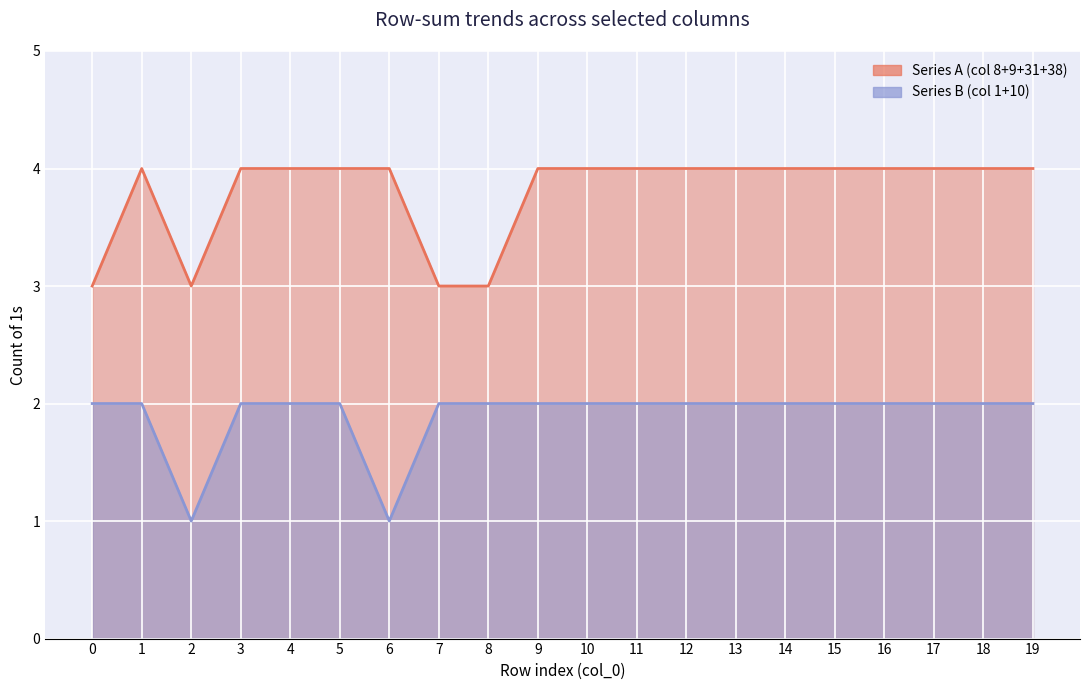

The Series B (col 1+10) series shows 3 at 11. True or false?

False